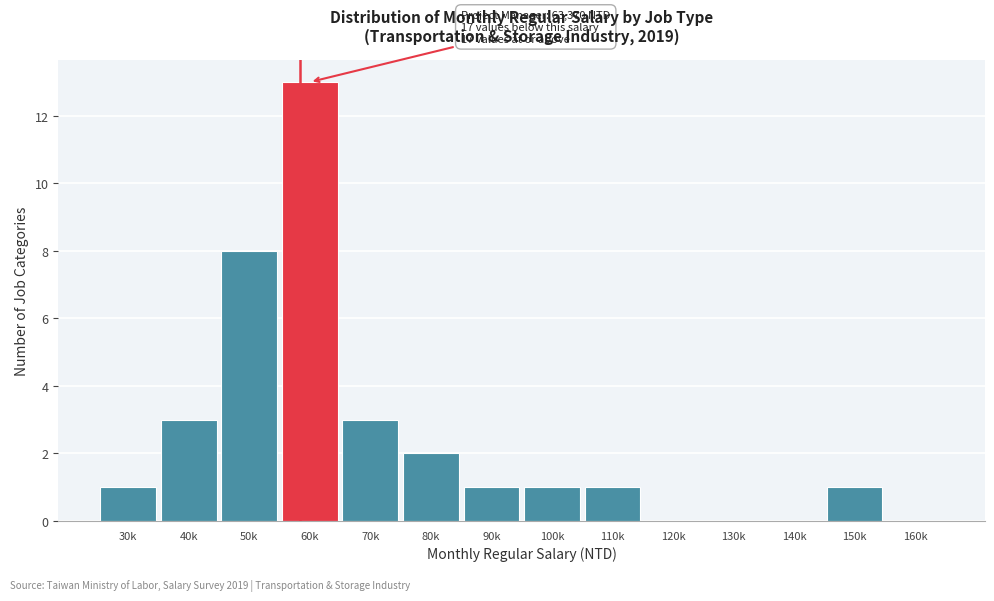

Reading right to left, what are all the values shown in this chart?

160k=0	150k=1	140k=0	130k=0	120k=0	110k=1	100k=1	90k=1	80k=2	70k=3	60k=13	50k=8	40k=3	30k=1